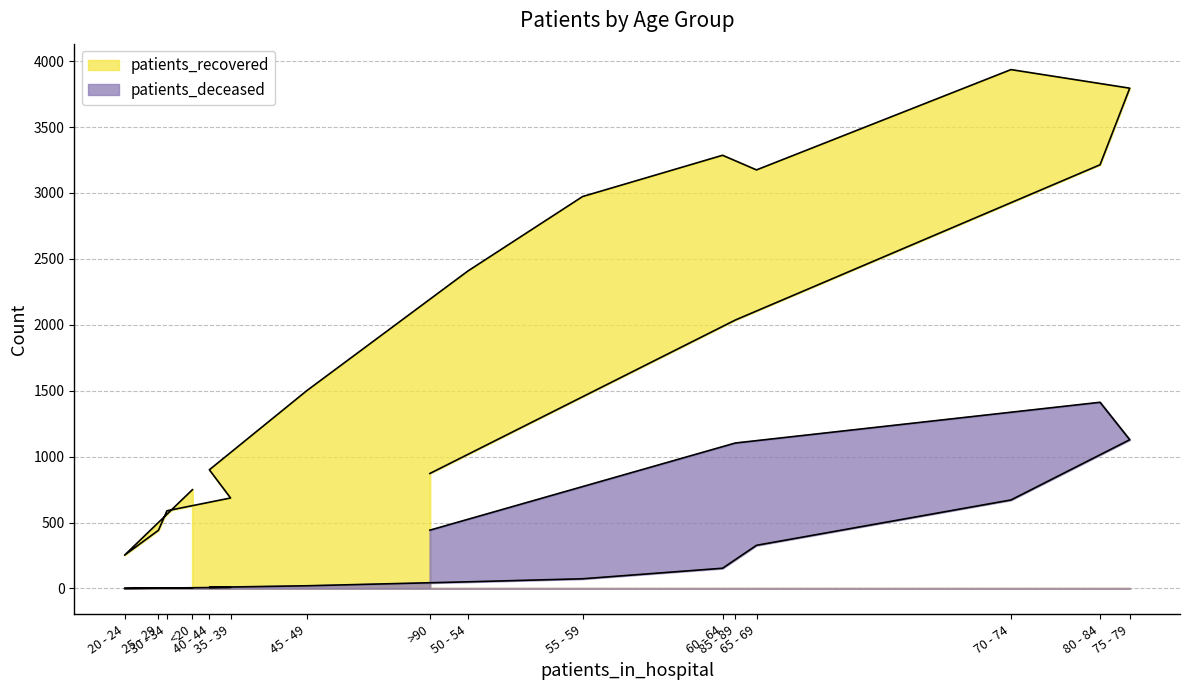

Which series has the widest spread of values?

patients_recovered